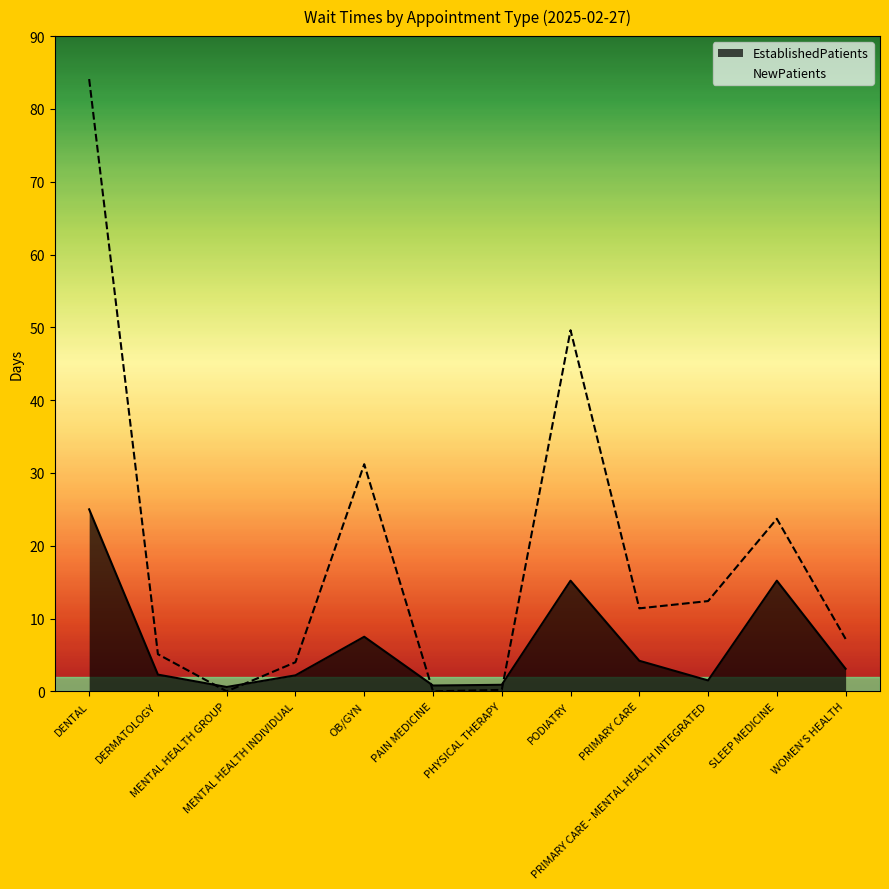

Which category has the lowest value in the EstablishedPatients series?

MENTAL HEALTH GROUP